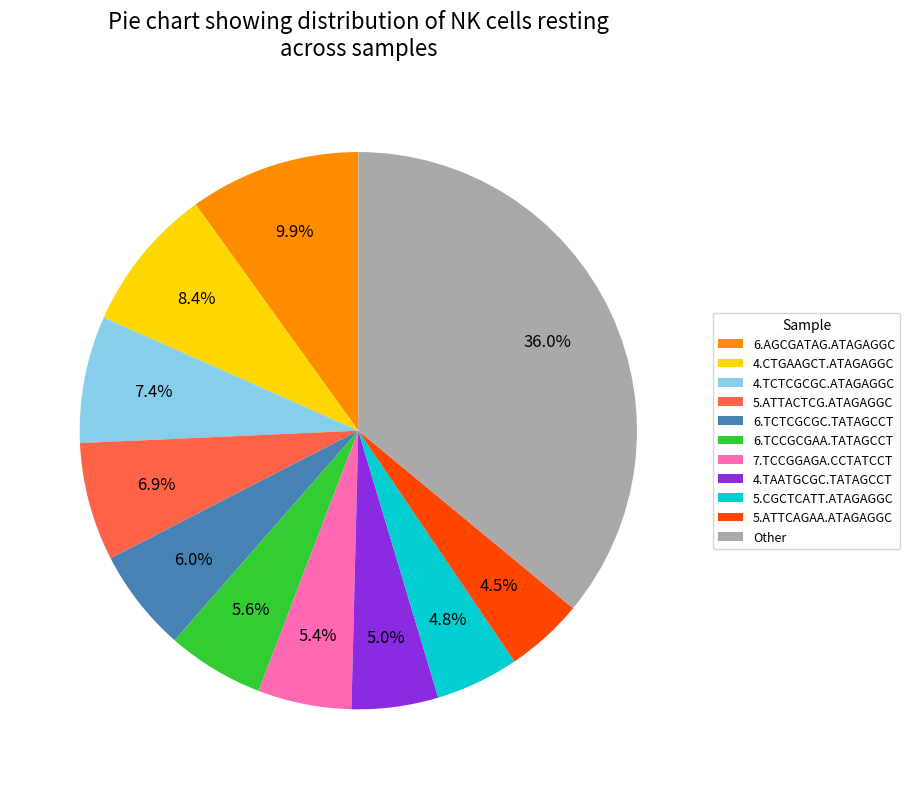

How much of the chart is everything except 7.TCCGGAGA.CCTATCCT?

94.6%